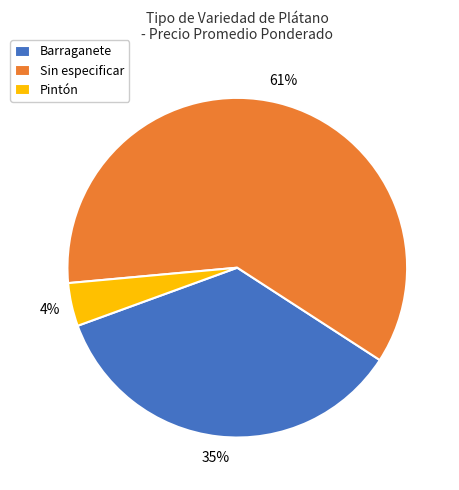

Which slice represents more than half of the pie?

Sin especificar